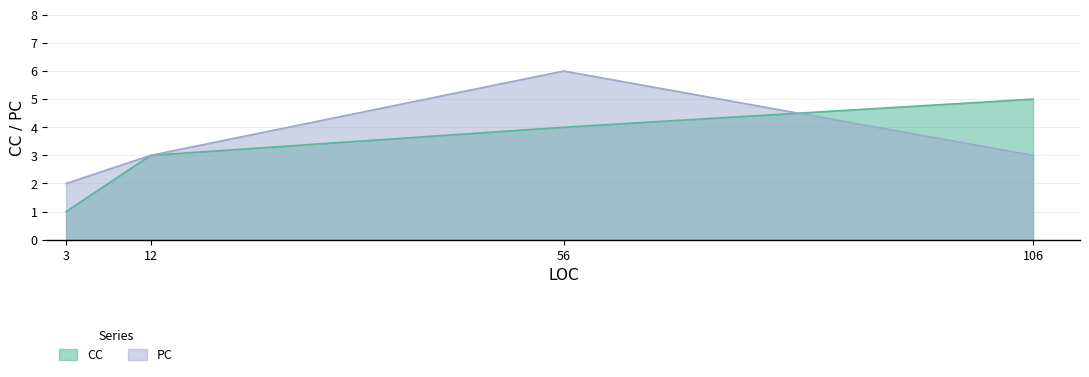

What are all the series names shown in the legend?

CC, PC